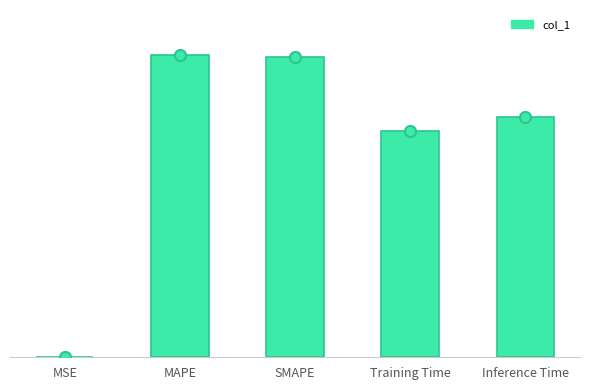

Which label corresponds to the smallest value in the chart?

MSE